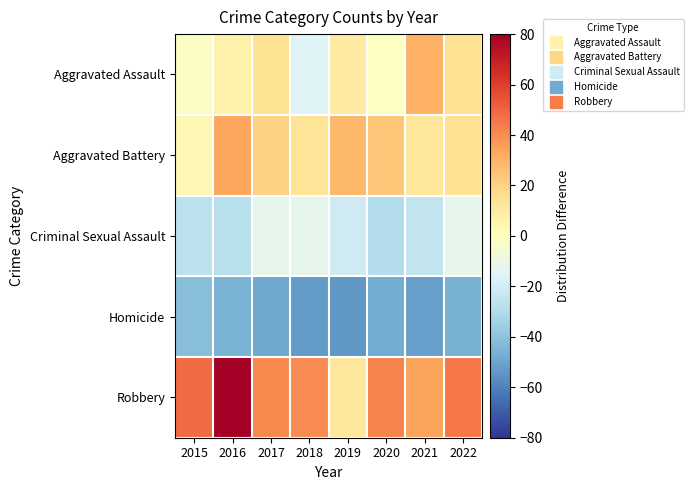

Between 2017 and 2022, which series saw the biggest shift?

Aggravated Battery